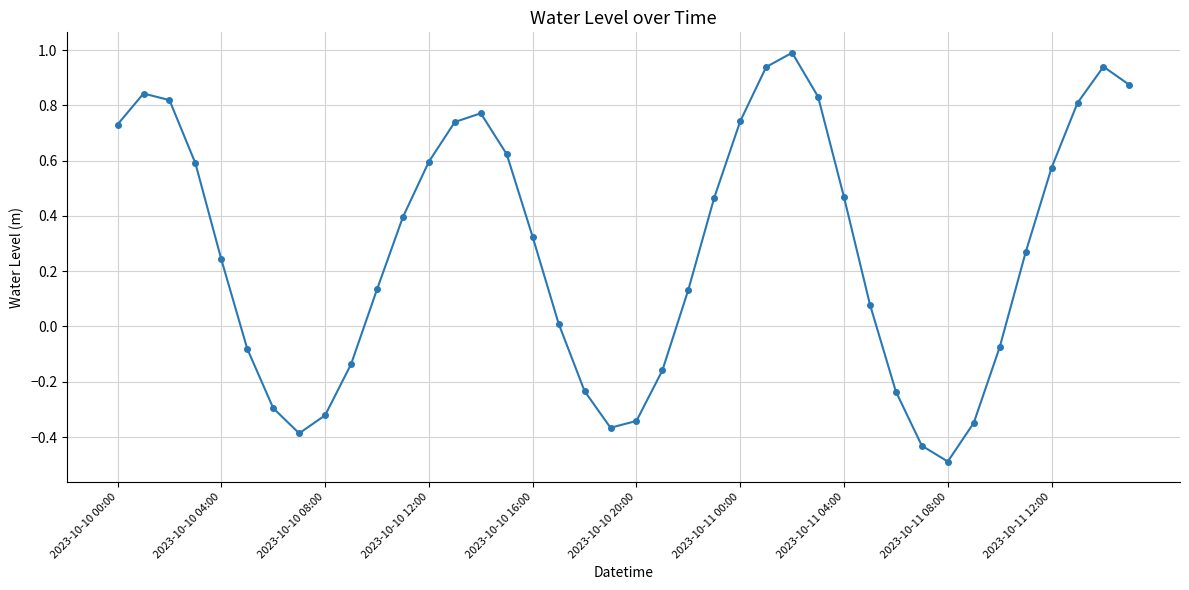

What is the sum of all values?

11.0